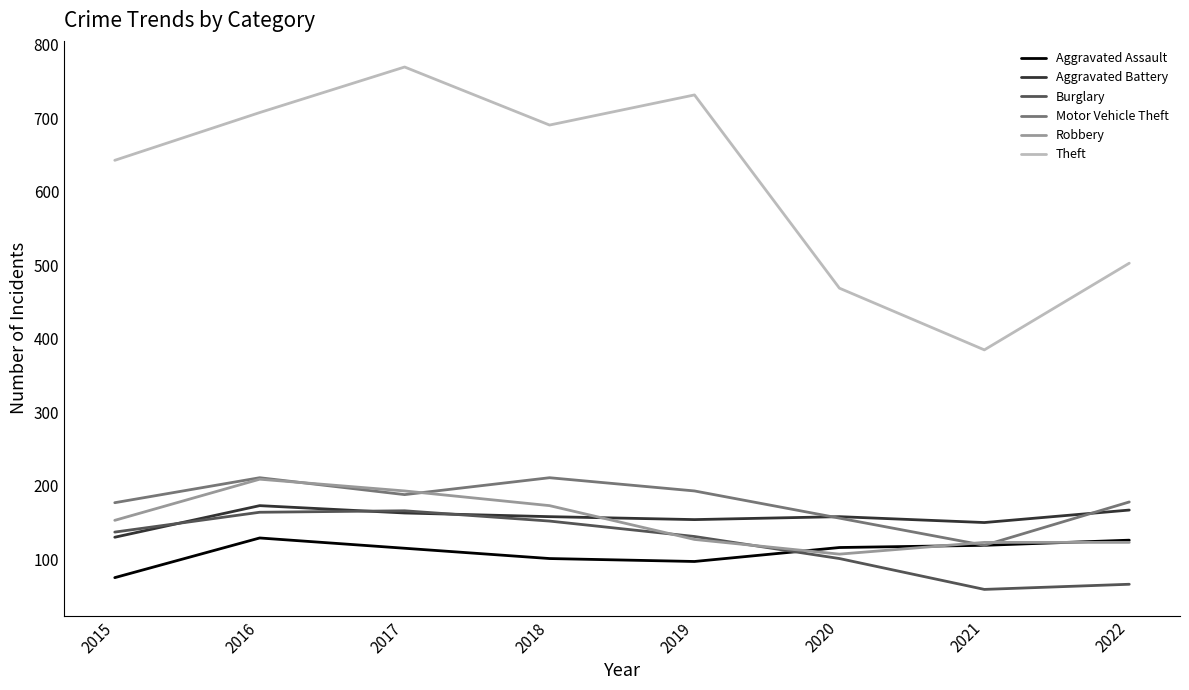

True or false: Robbery and Theft cross at least once.

False